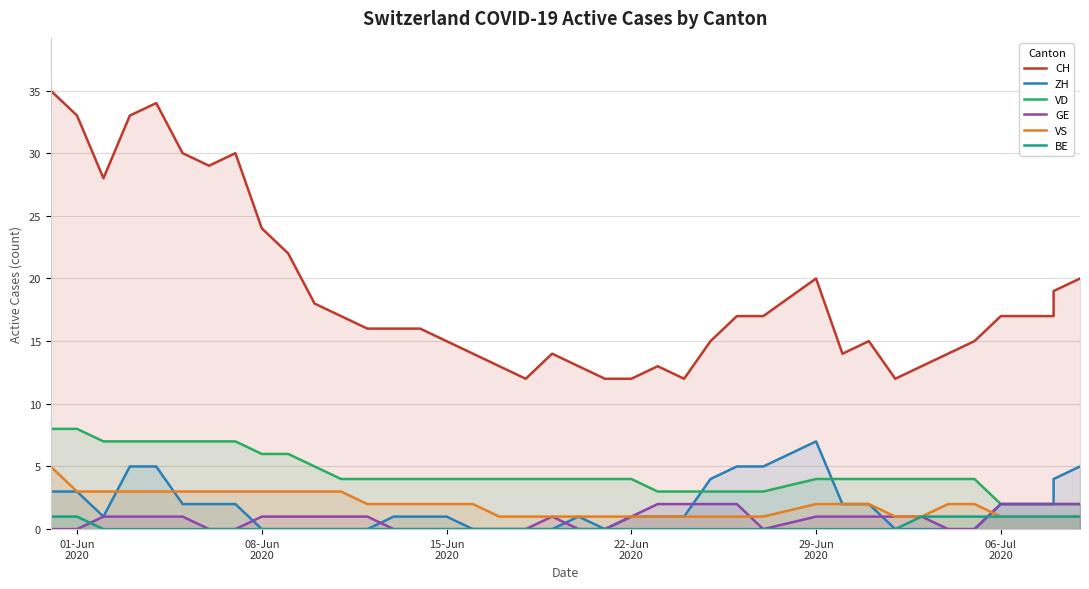

How many values in GE are above zero?

25